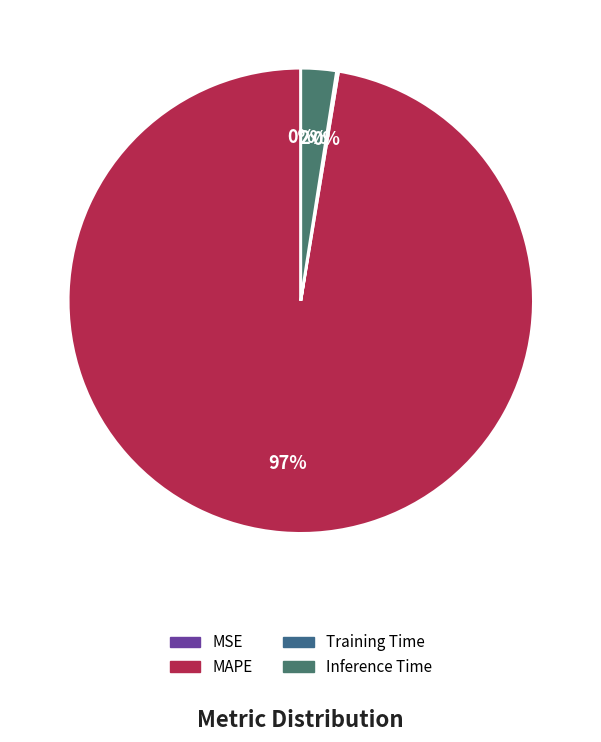

Which category accounts for the majority?

MAPE